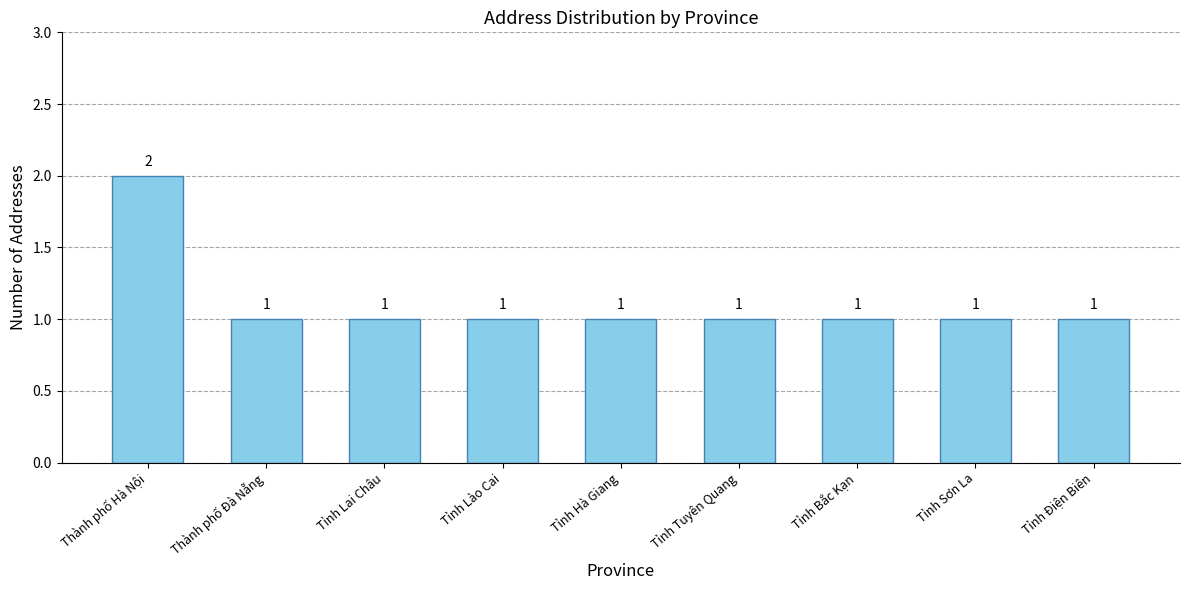

Reading left to right, what are all the values shown in this chart?

Thành phố Hà Nội=2	Thành phố Đà Nẵng=1	Tỉnh Lai Châu=1	Tỉnh Lào Cai=1	Tỉnh Hà Giang=1	Tỉnh Tuyên Quang=1	Tỉnh Bắc Kạn=1	Tỉnh Sơn La=1	Tỉnh Điện Biên=1